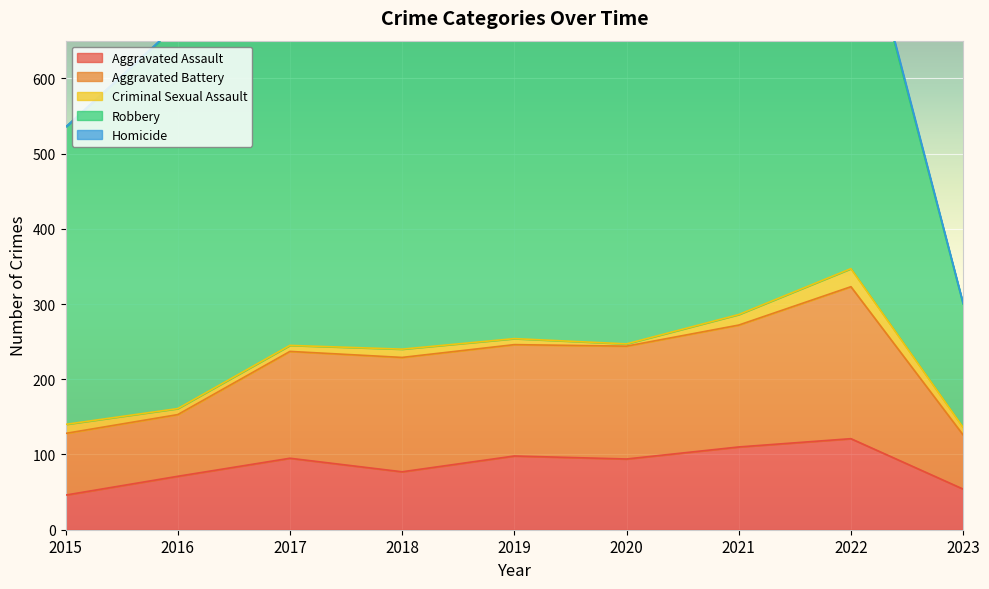

What is the maximum value for Robbery?

591